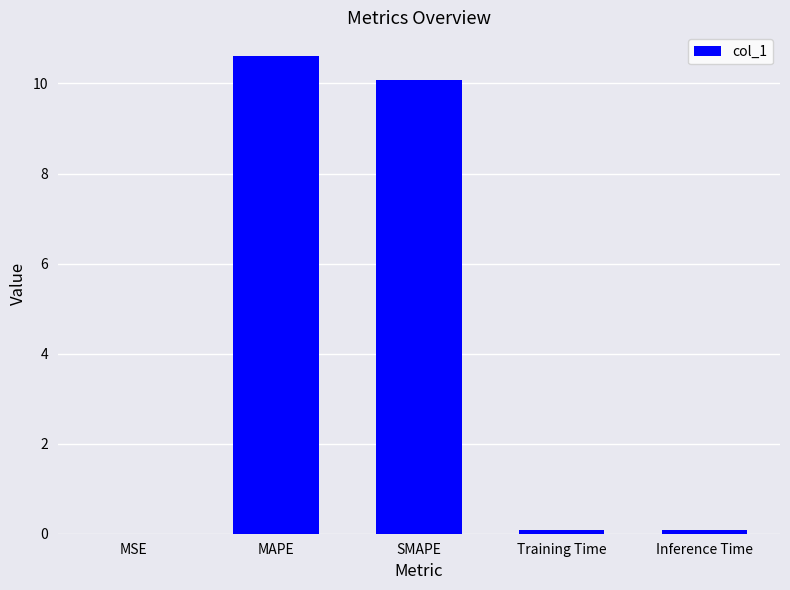

What value does the data have at MAPE?

10.6